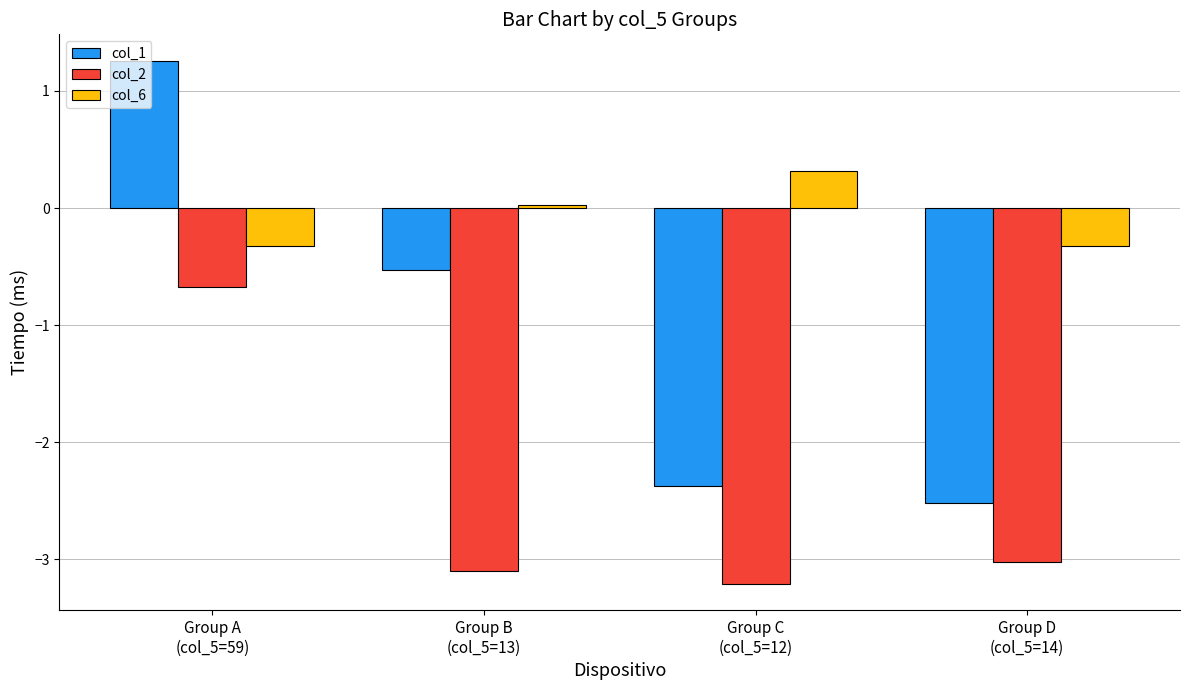

At which category is the sum across all series the highest?

Group A
(col_5=59)